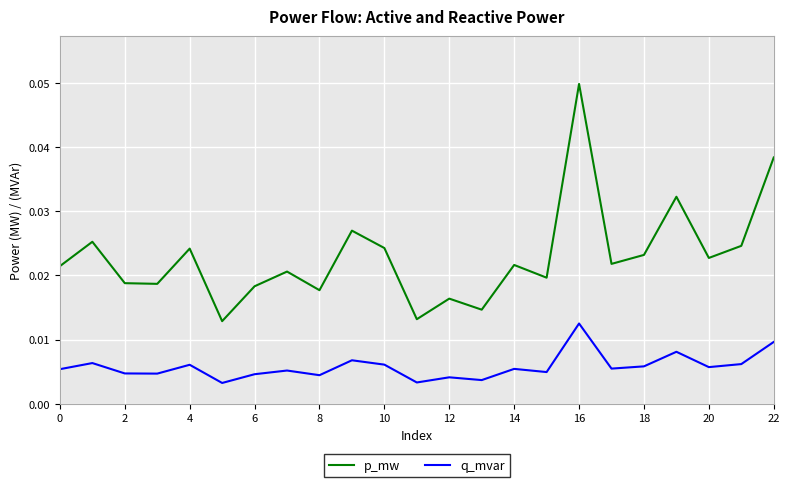

True or false: p_mw and q_mvar intersect in this chart.

False